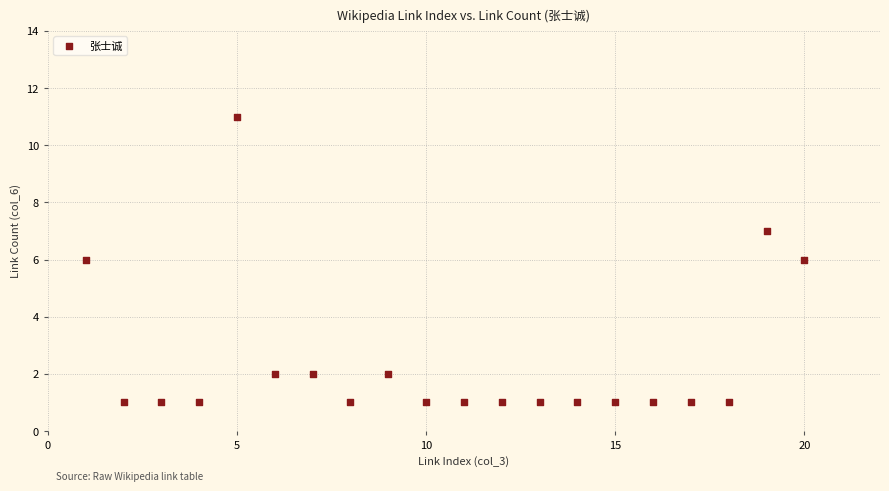

What is the range of X values (max minus min)?

19